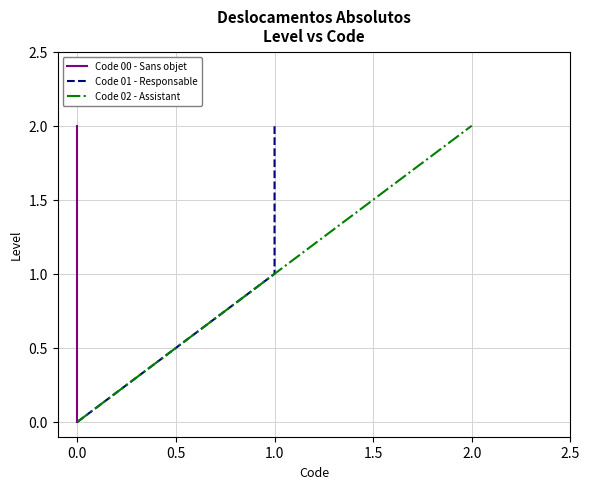

How many categories are shown in the chart?

3